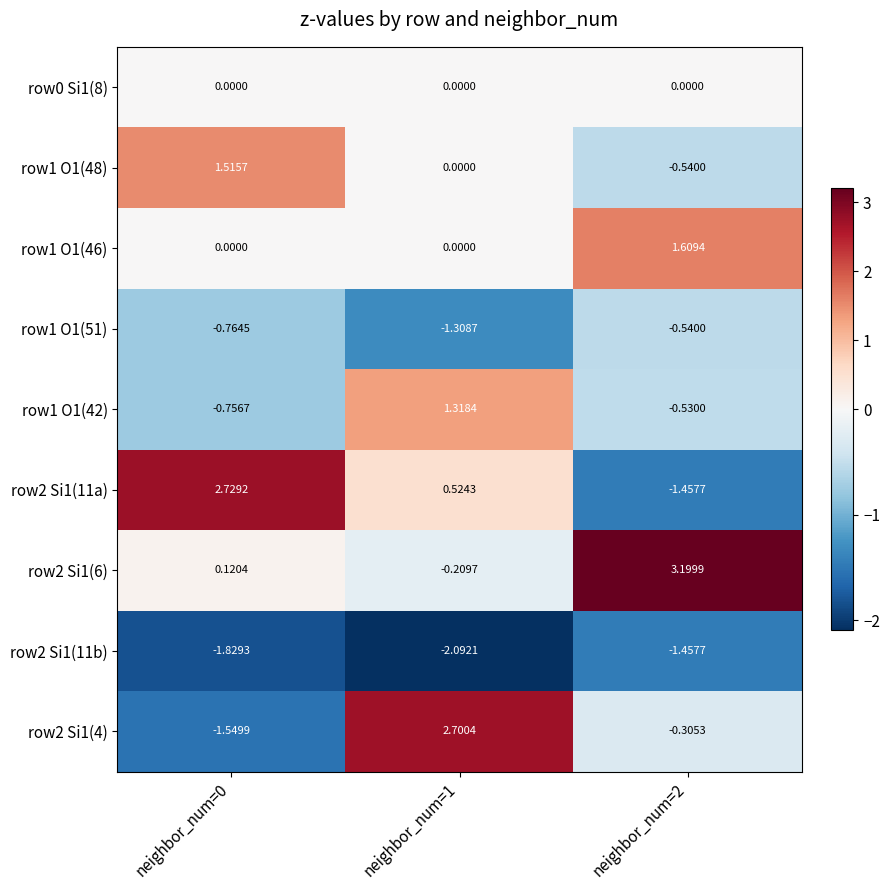

Which series changed the most between neighbor_num=0 and neighbor_num=1?

row2 Si1(4)